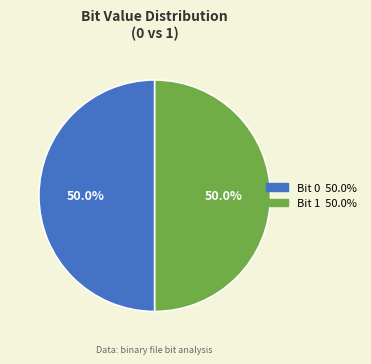

How many segments does this pie chart have?

2